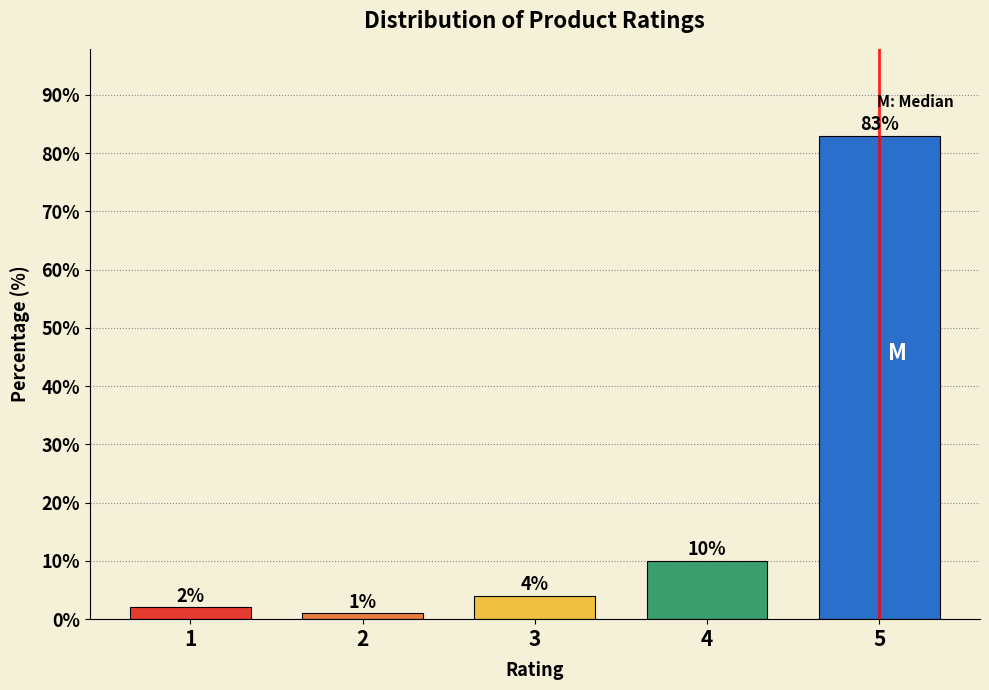

Reading right to left, what are all the values shown in this chart?

5=83.0	4=10.0	3=4.0	2=1.0	1=2.0